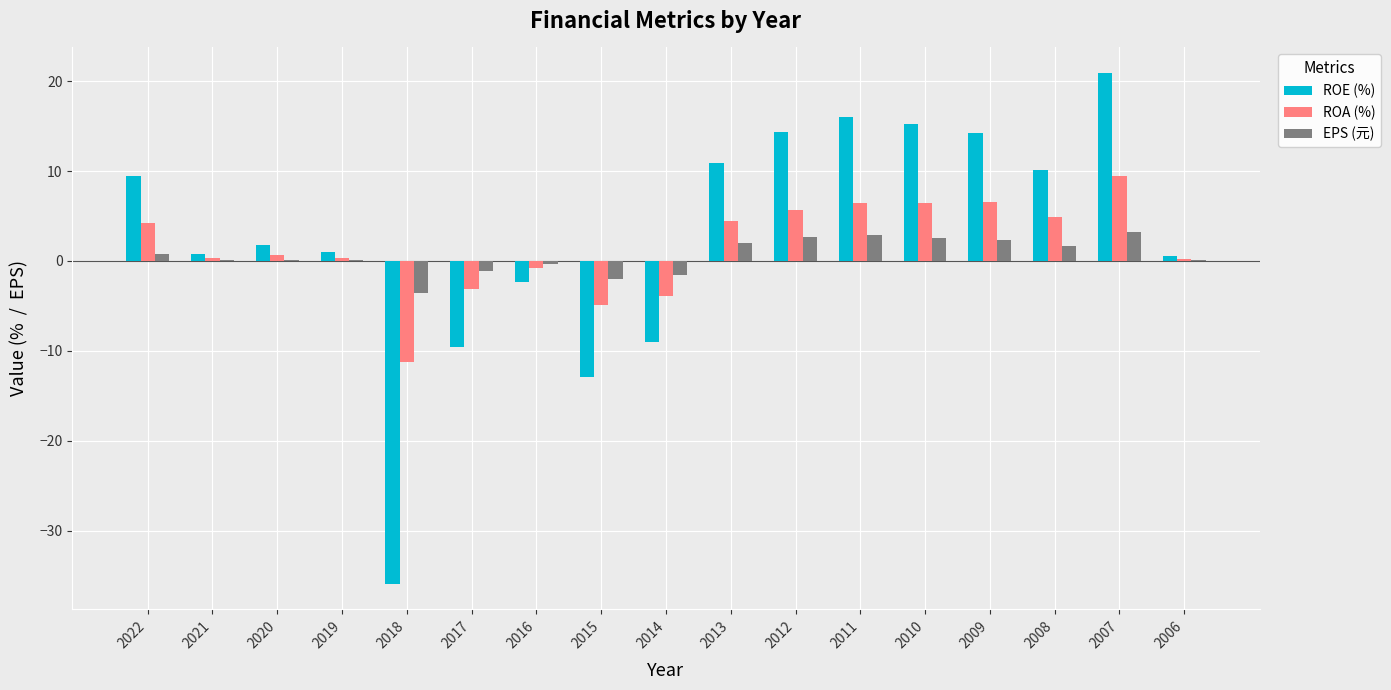

What value does the ROE (%) series have at 2015?

-12.9